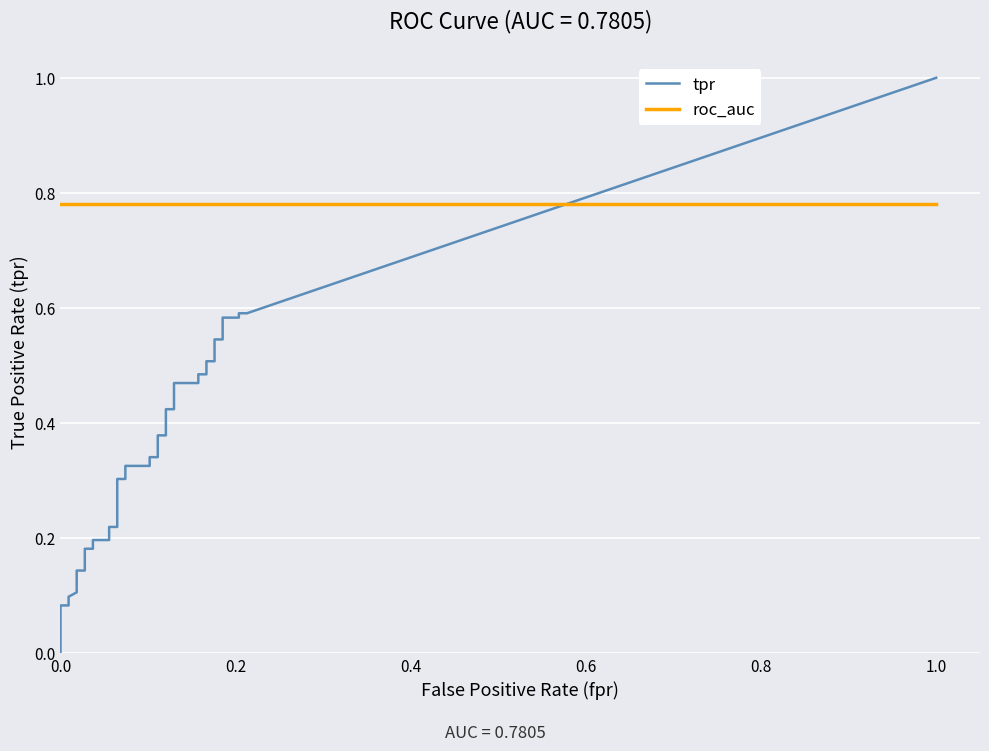

Read the roc_auc value at 19.

0.8